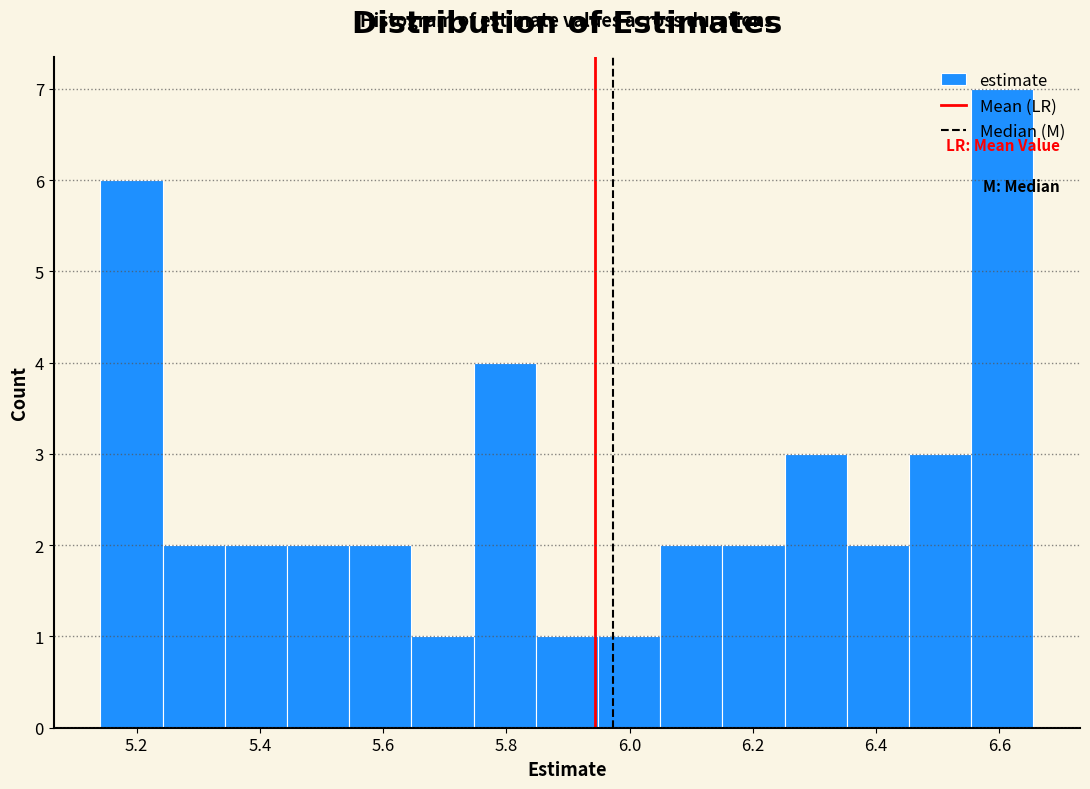

Reading left to right, transcribe this chart: for each bar, give the range it covers on the x-axis and its height. Neither the bar edges nor the heights are printed on the chart, so give them approximately, as read against the axes.

5.14 to 5.24: 6
5.24 to 5.34: 2
5.34 to 5.44: 2
5.44 to 5.54: 2
5.54 to 5.64: 2
5.64 to 5.74: 1
5.74 to 5.84: 4
5.84 to 5.94: 1
5.94 to 6.04: 1
6.04 to 6.16: 2
6.16 to 6.26: 2
6.26 to 6.36: 3
6.36 to 6.46: 2
6.46 to 6.56: 3
6.56 to 6.66: 7